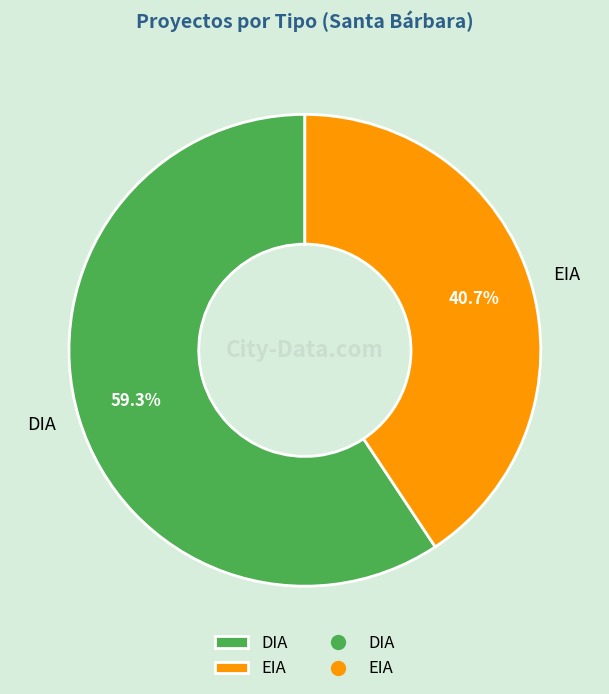

To the nearest percent, what percentage of the pie is EIA?

41%